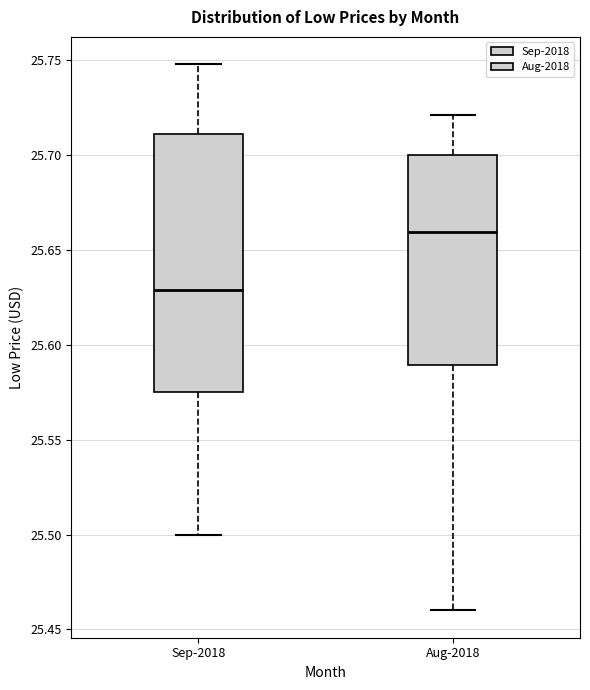

Which box is the tallest, from its lower edge to its upper edge?

Sep-2018